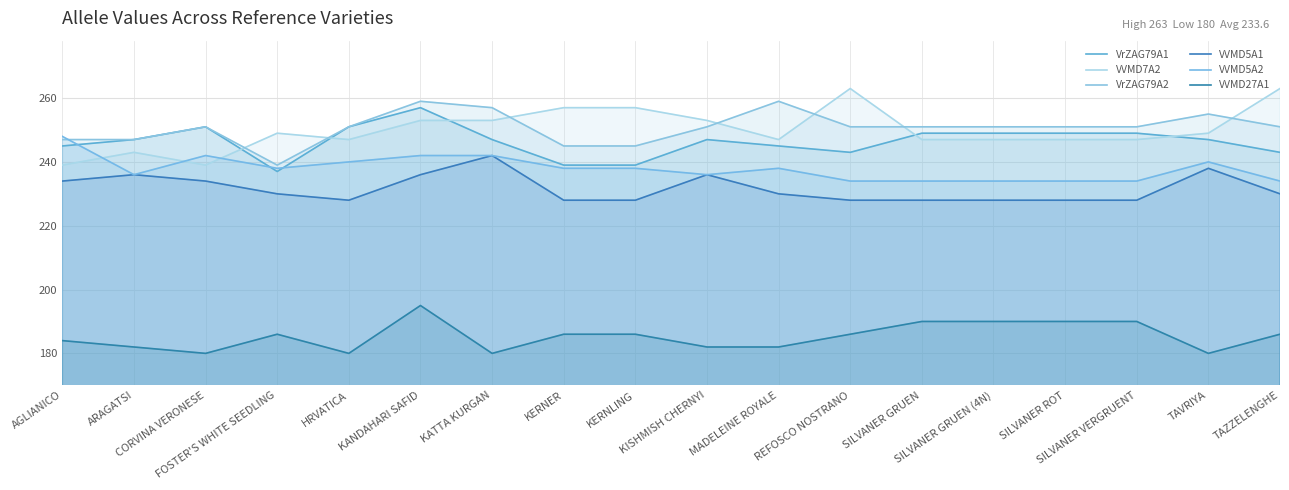

At how many categories does at least one series exceed 232?

18